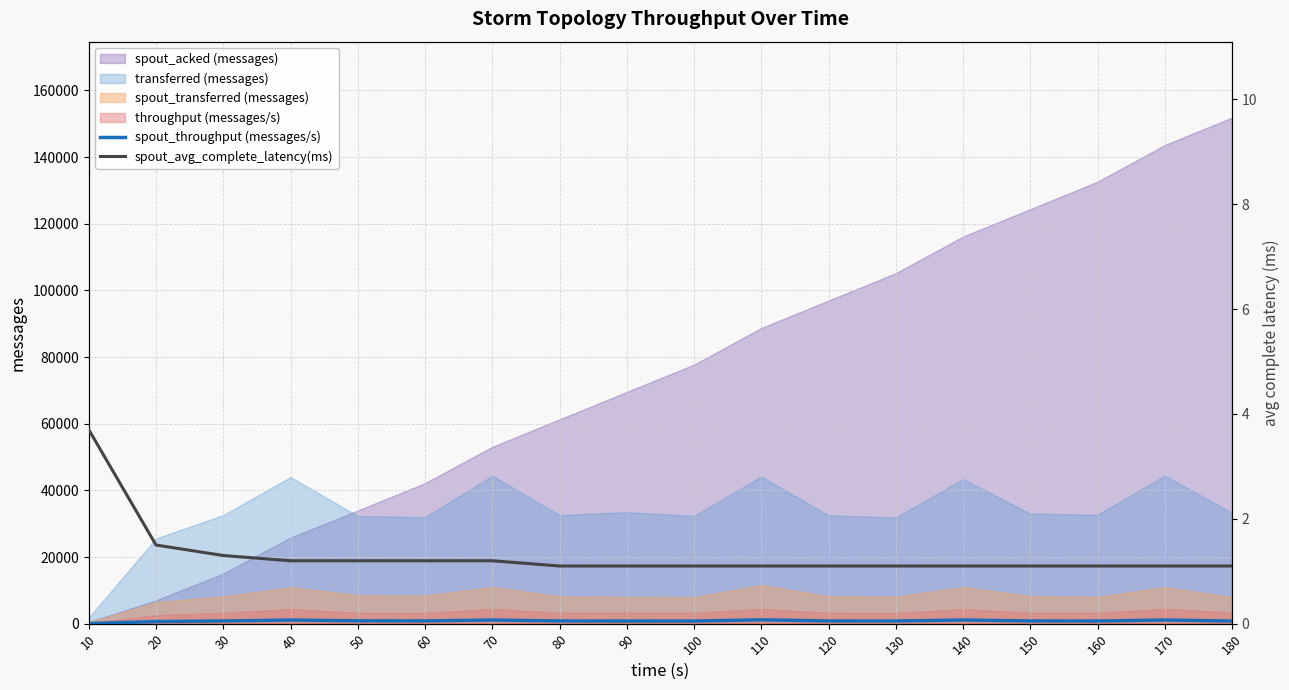

True or false: spout_throughput (messages/s) has a value of 637.0 at 20.

True